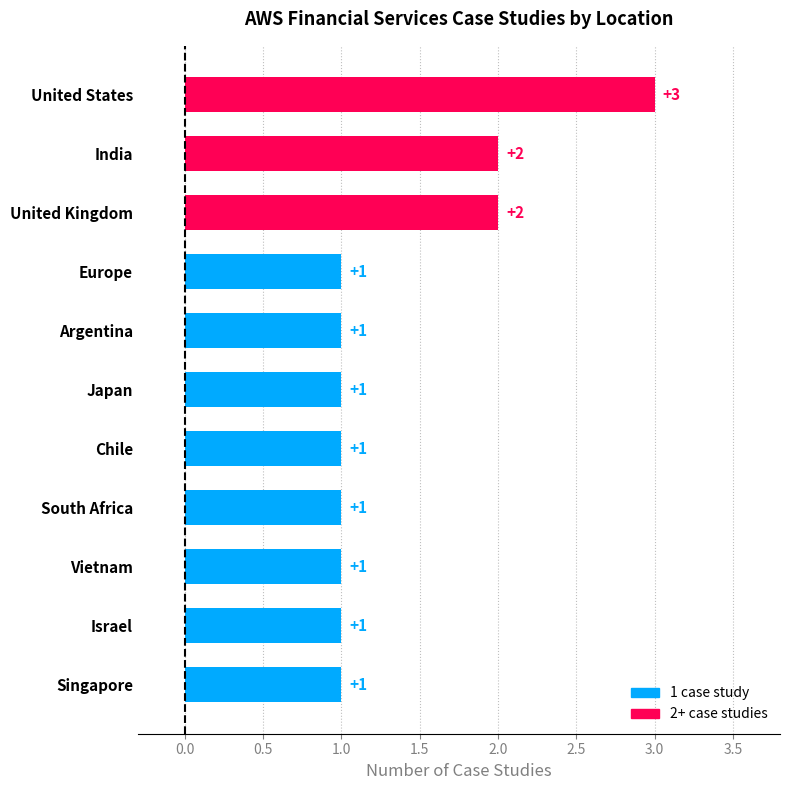

What is the difference between the values at India and Israel?

1